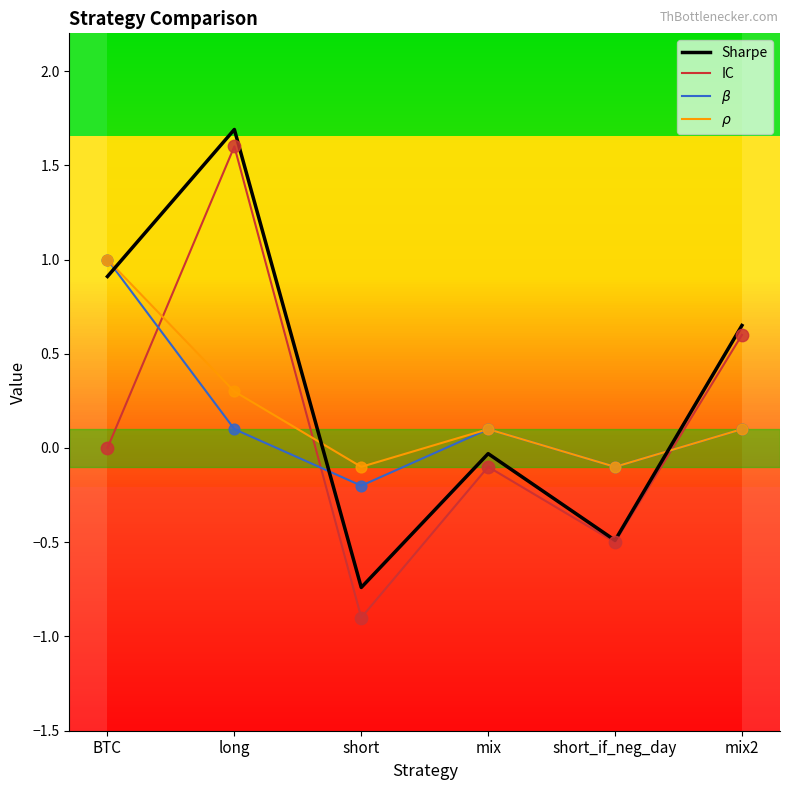

At how many categories does at least one series exceed 0?

4